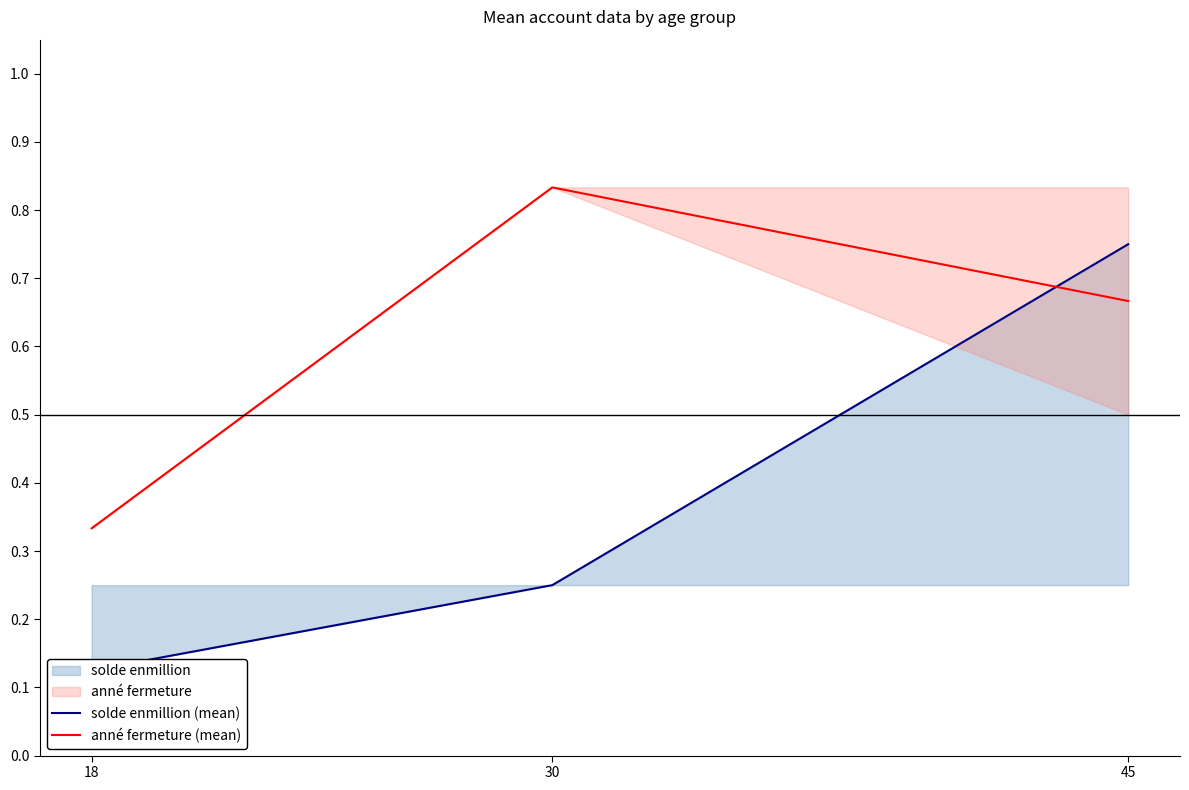

How many anné fermeture (mean) values are between 0 and 1?

3